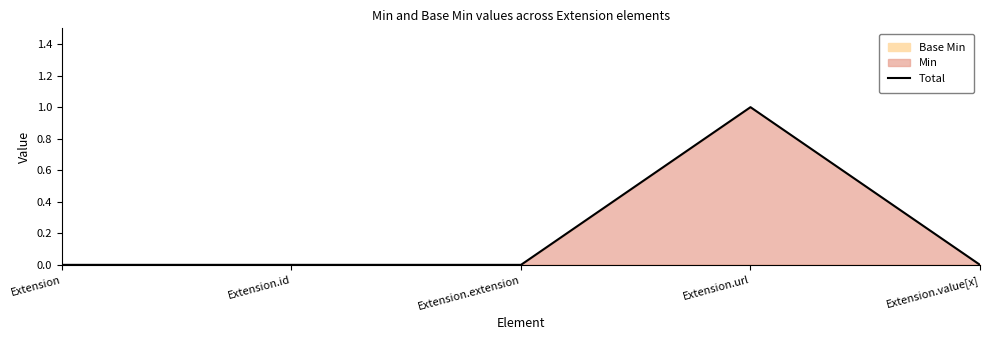

Between Extension.url and Extension.value[x], which is larger?

Extension.url